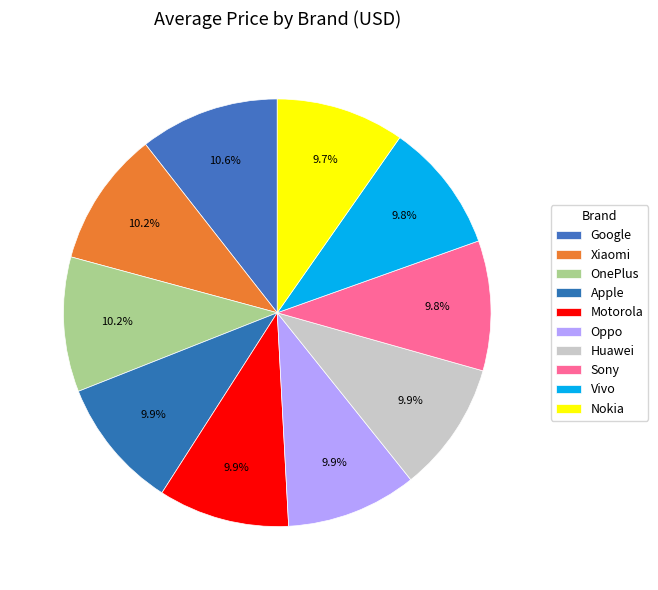

Count the number of slices in the pie.

10